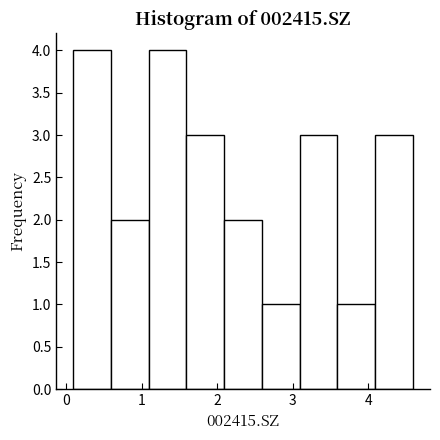

Reading left to right, list every bar in this chart as the range it spans on the x-axis followed by its height. Neither the bar edges nor the heights are printed on the chart, so give them approximately, as read against the axes.

0.09 to 0.59: 4
0.59 to 1.09: 2
1.09 to 1.59: 4
1.59 to 2.09: 3
2.09 to 2.59: 2
2.59 to 3.09: 1
3.09 to 3.59: 3
3.59 to 4.09: 1
4.09 to 4.59: 3